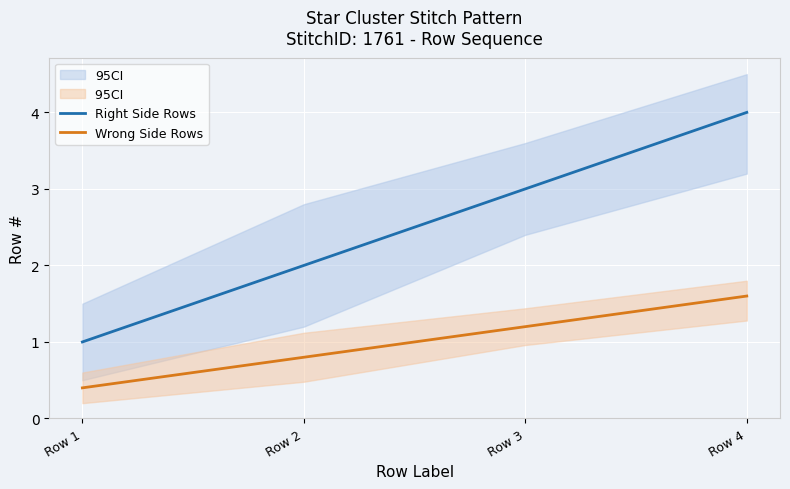

At how many categories does at least one series exceed 0?

4